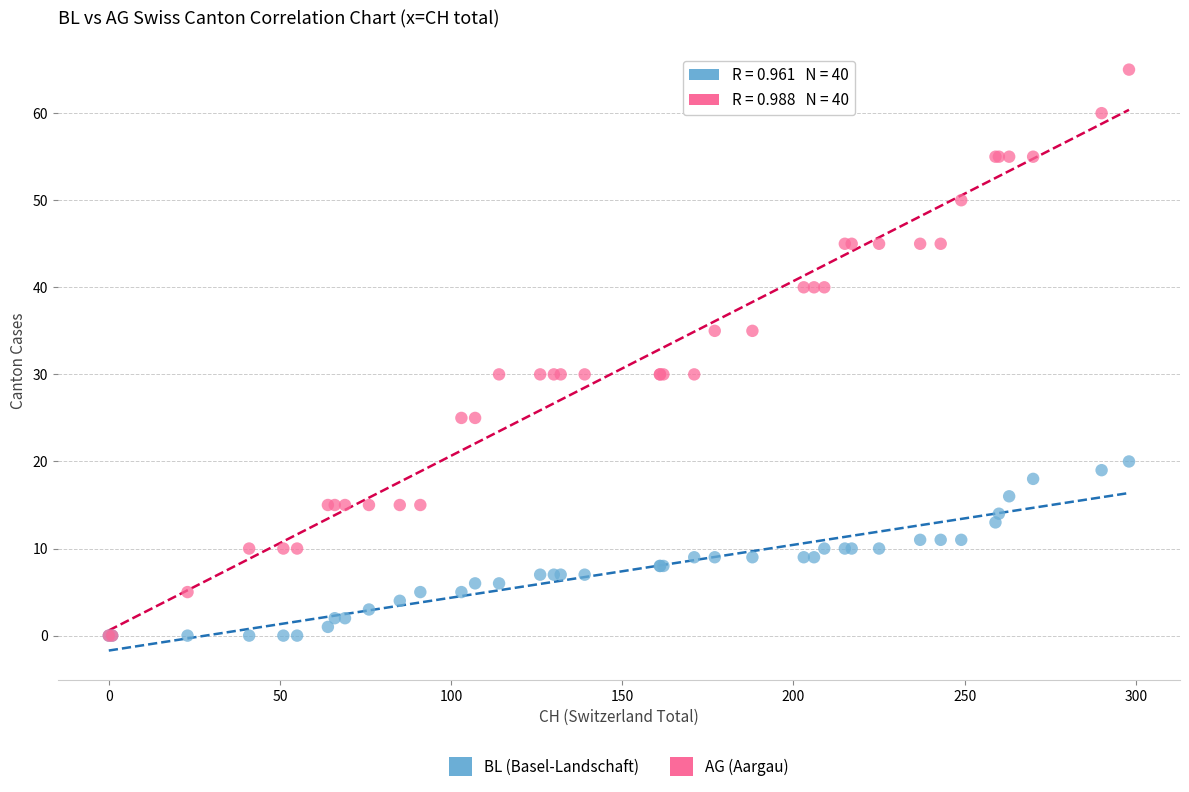

Which series has the widest spread of Y values?

AG (Aargau)